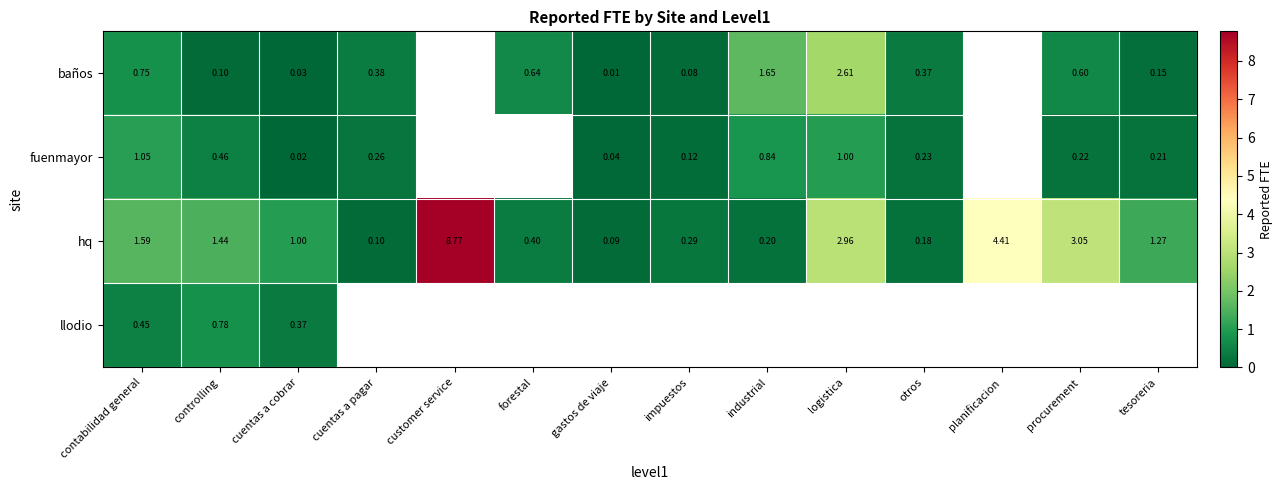

What is the maximum value for row_2?

8.8